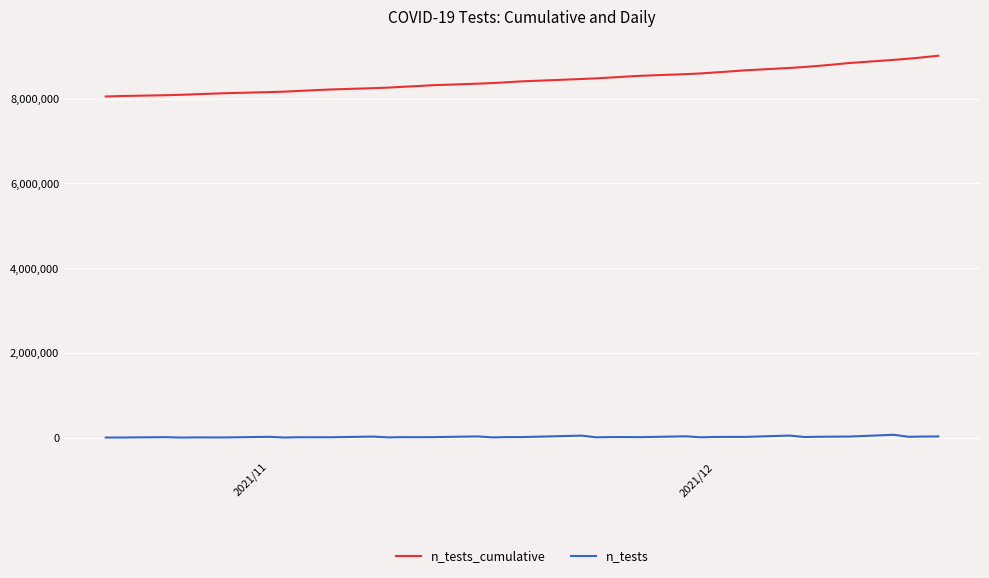

True or false: n_tests and n_tests_cumulative intersect in this chart.

False